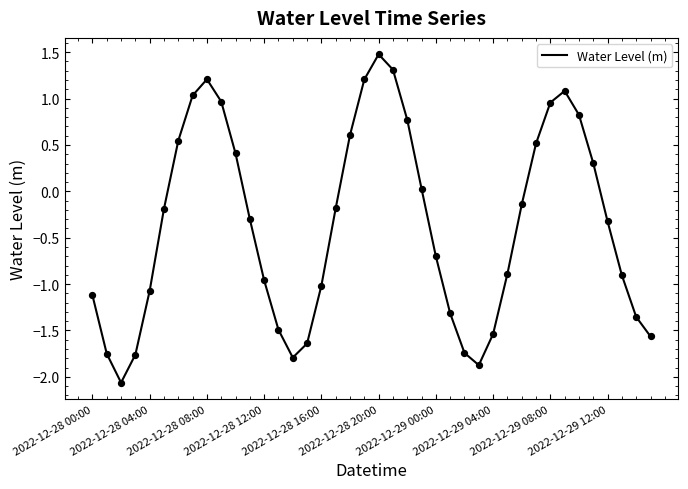

What is the minimum value shown in the chart?

-2.1